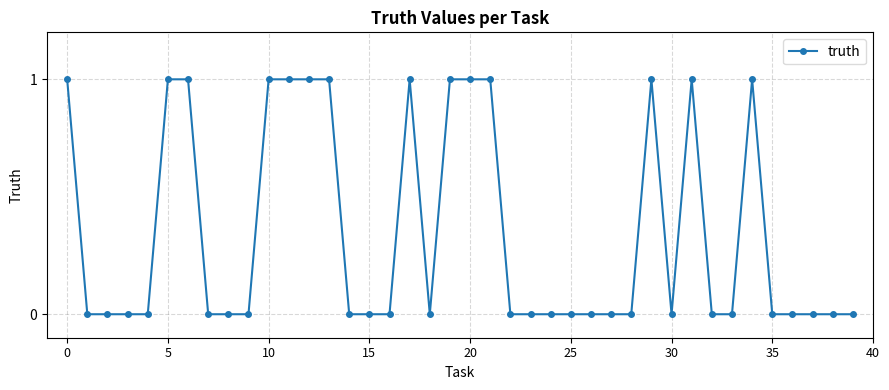

True or false: there are more than 2 points higher than both neighbors.

True